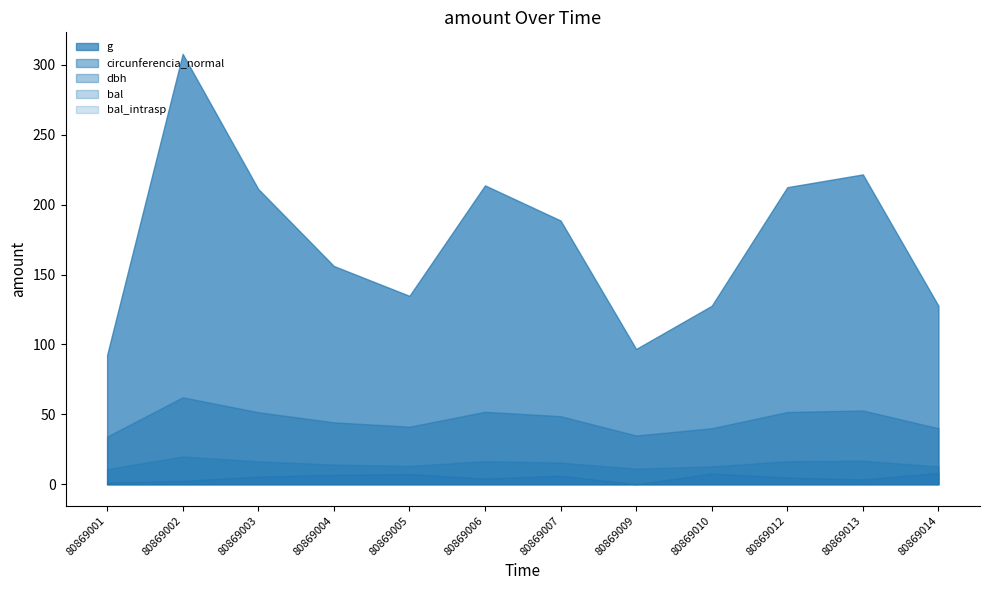

True or false: bal and bal_intrasp intersect in this chart.

False